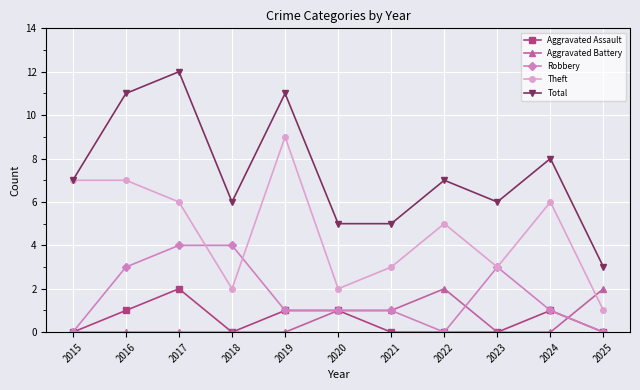

What is the value of the Total point at the 6th from the left?

5